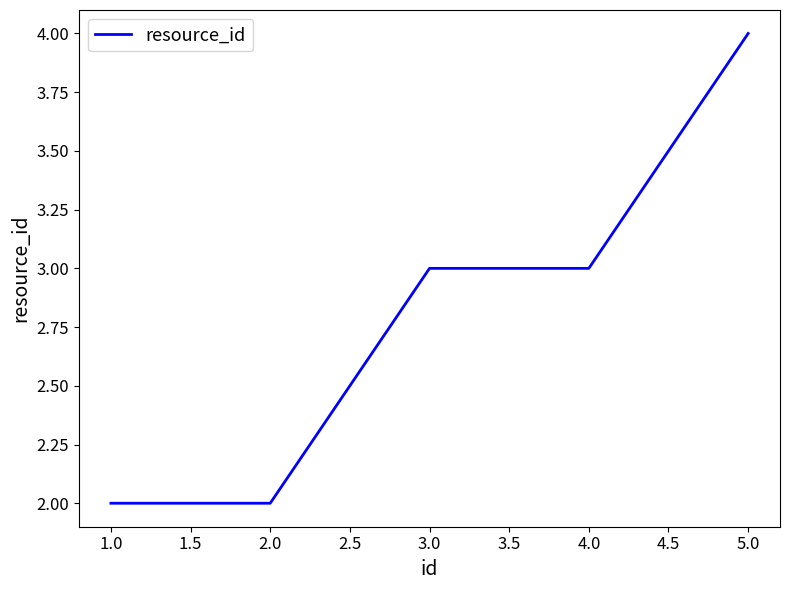

How many values are below 3?

2